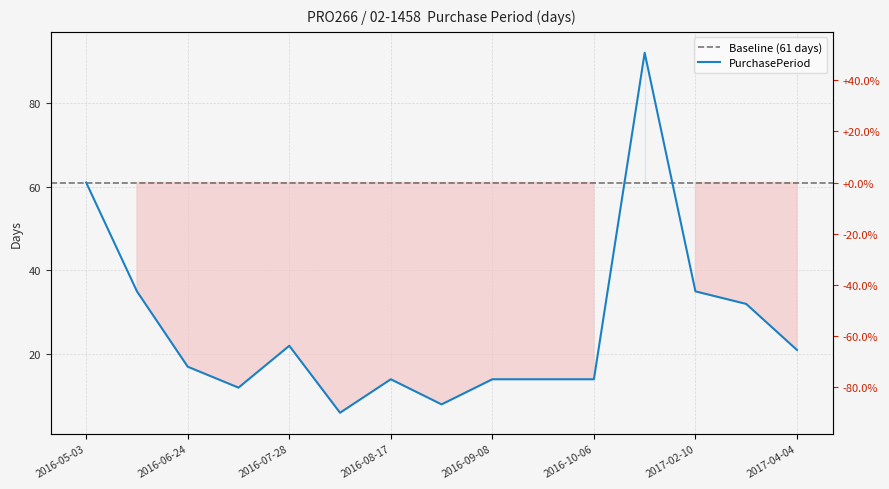

What position from the right is 2016-08-25?

8